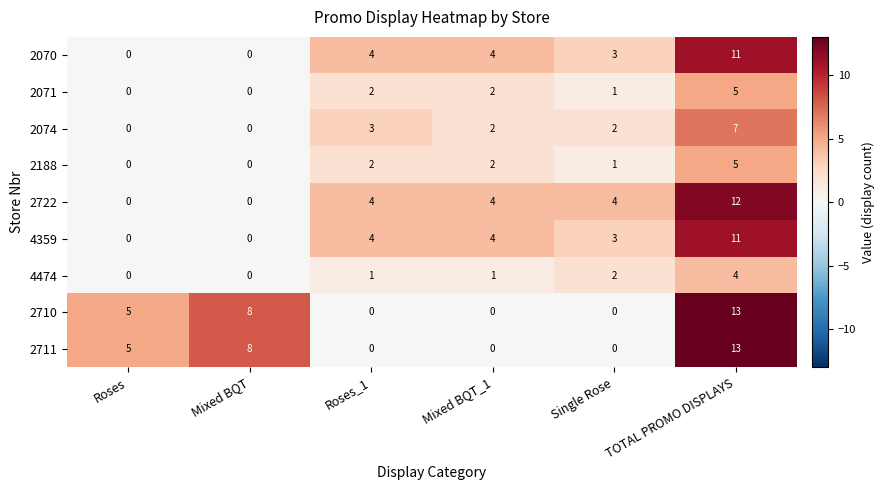

What is the difference between the highest and lowest values at Mixed BQT_1?

4